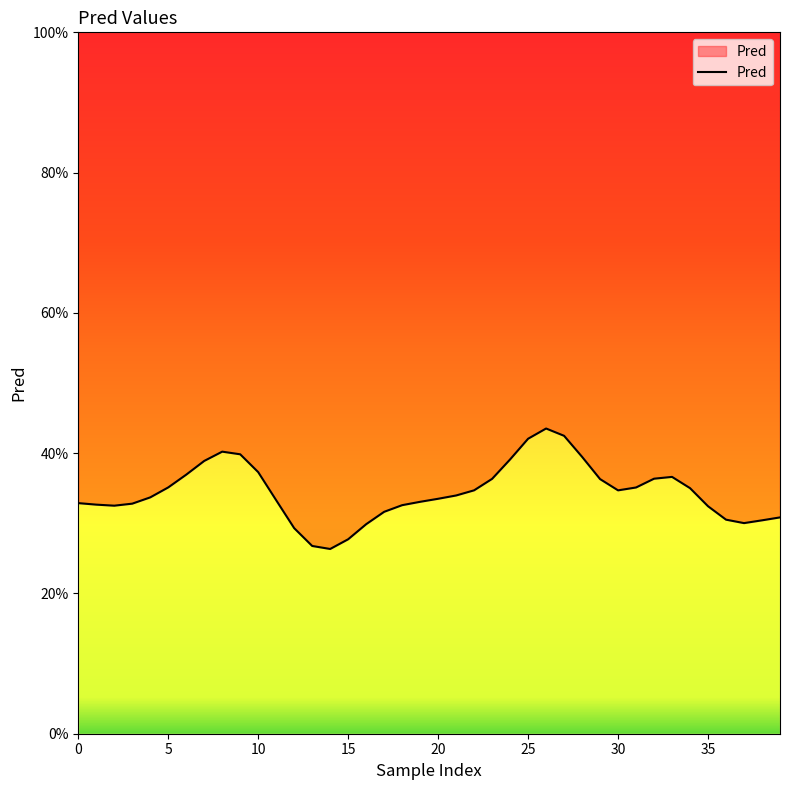

True or false: the data shows 0.6 at 20.

False